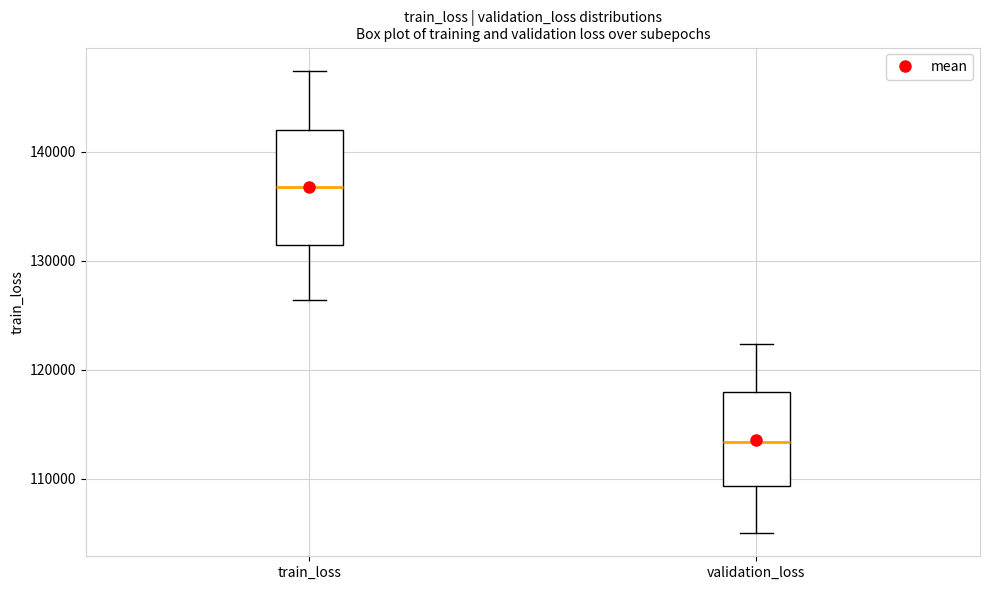

Which box's median line is the lowest?

validation_loss